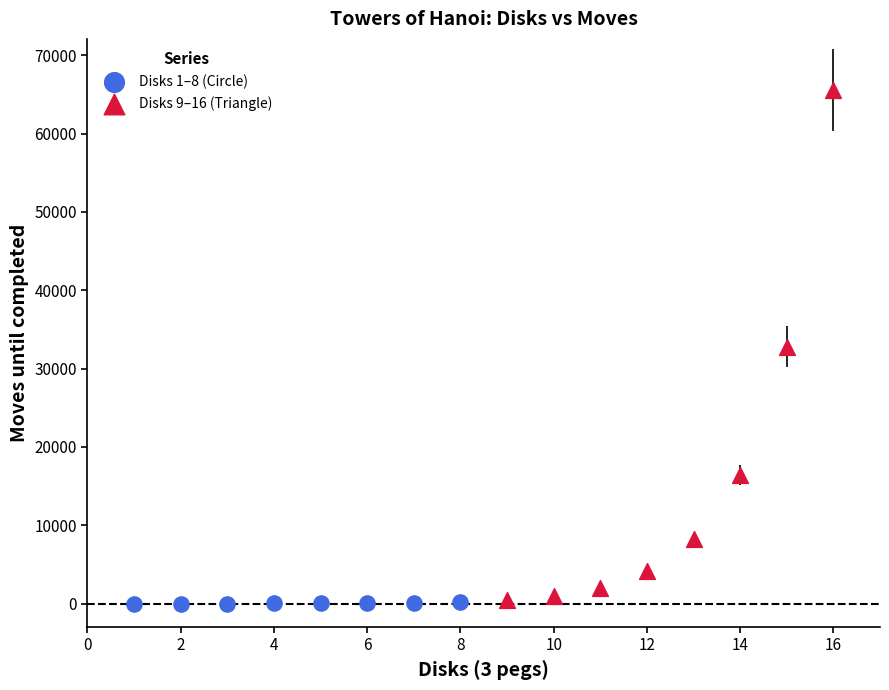

Which series reaches the maximum Y coordinate?

Disks 9–16 (Triangle)